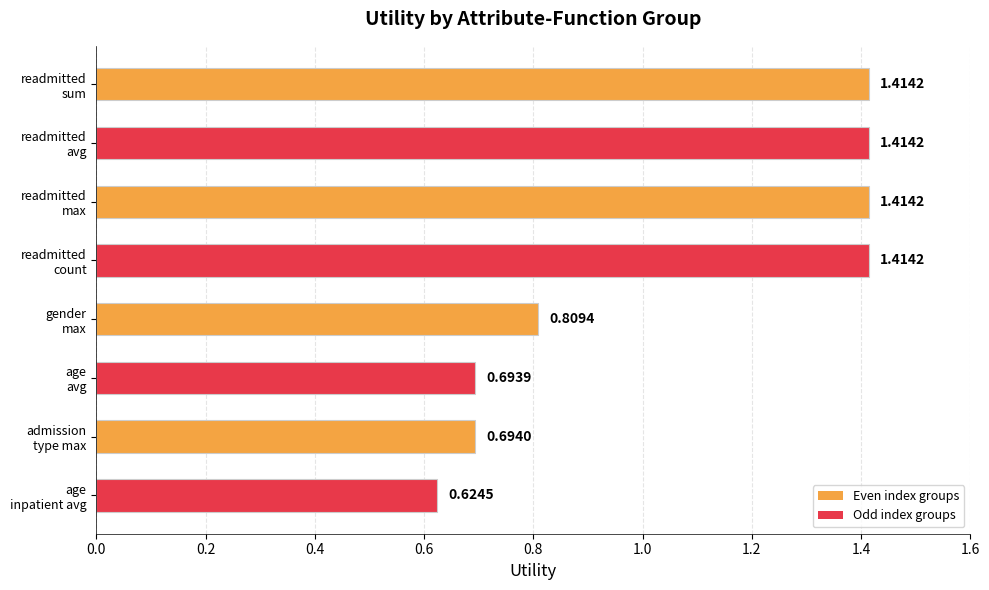

What is the sum of all values?

8.5